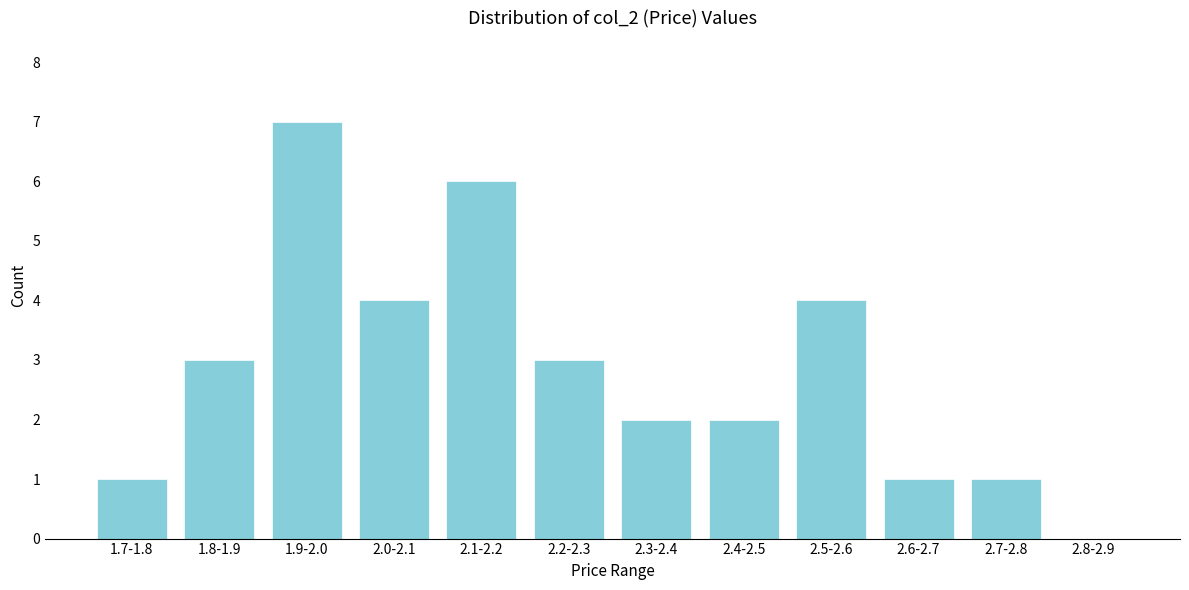

Reading left to right, extract all data points from this chart.

1.7-1.8=1	1.8-1.9=3	1.9-2.0=7	2.0-2.1=4	2.1-2.2=6	2.2-2.3=3	2.3-2.4=2	2.4-2.5=2	2.5-2.6=4	2.6-2.7=1	2.7-2.8=1	2.8-2.9=0